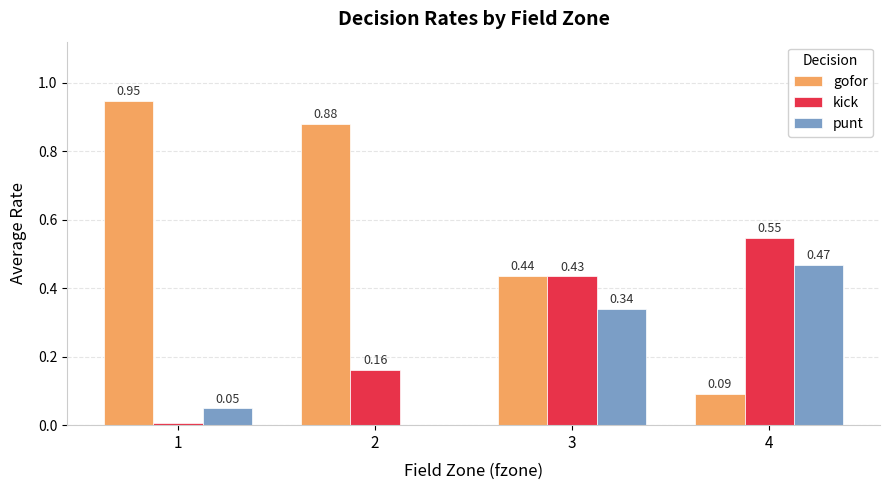

Which series has the largest total across all categories?

gofor